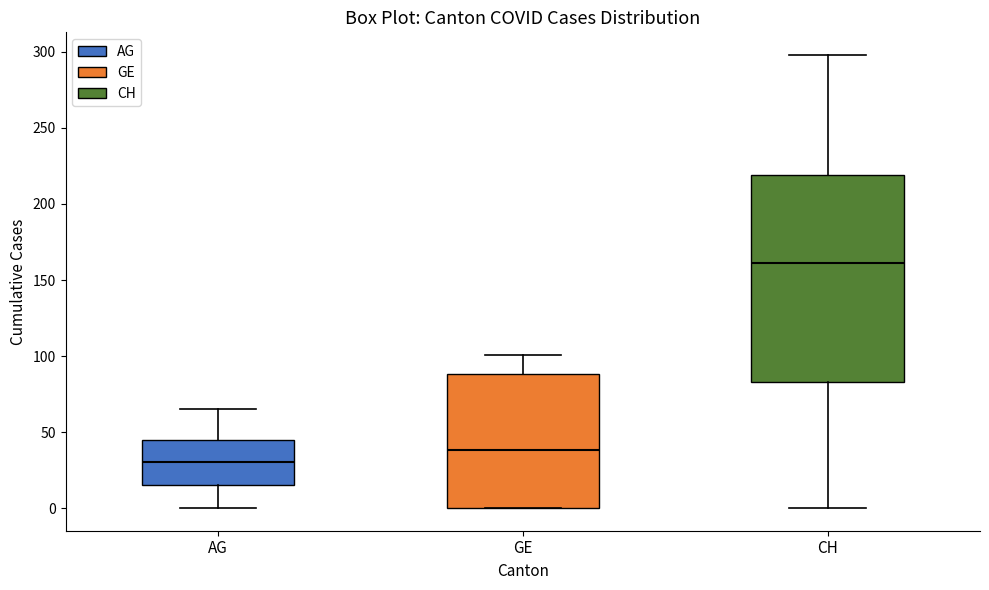

Reading left to right, read every box against the y-axis: the position of its median line, the range the box covers, and the ends of its whiskers. The values are not printed on the chart, so give them approximately, as read against the axis.

AG: median 30, box 15 to 45, whiskers 0 to 65
GE: median 40, box 0 to 90, whiskers 0 to 100
CH: median 160, box 85 to 220, whiskers 0 to 300